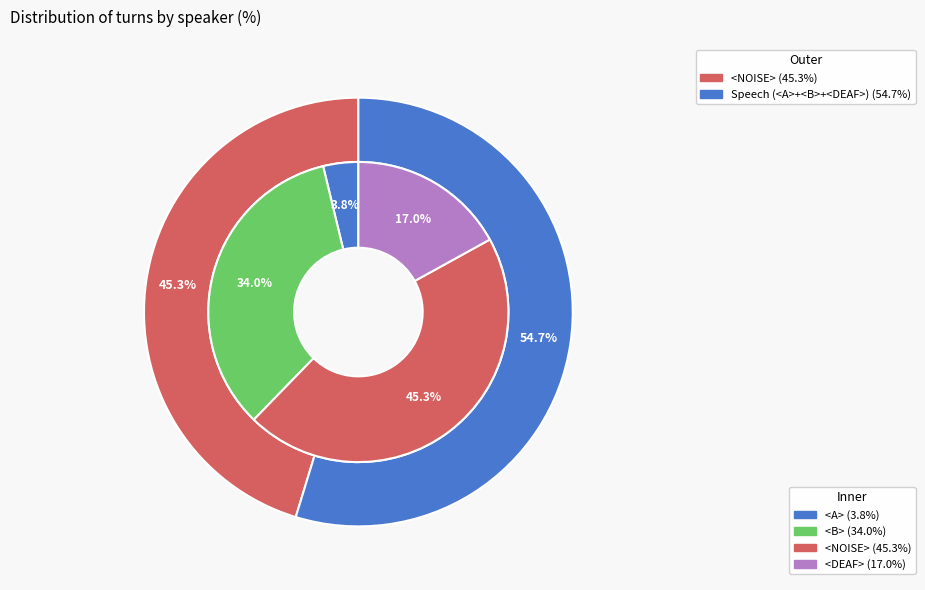

True or false: <B> accounts for 34% of the total.

True